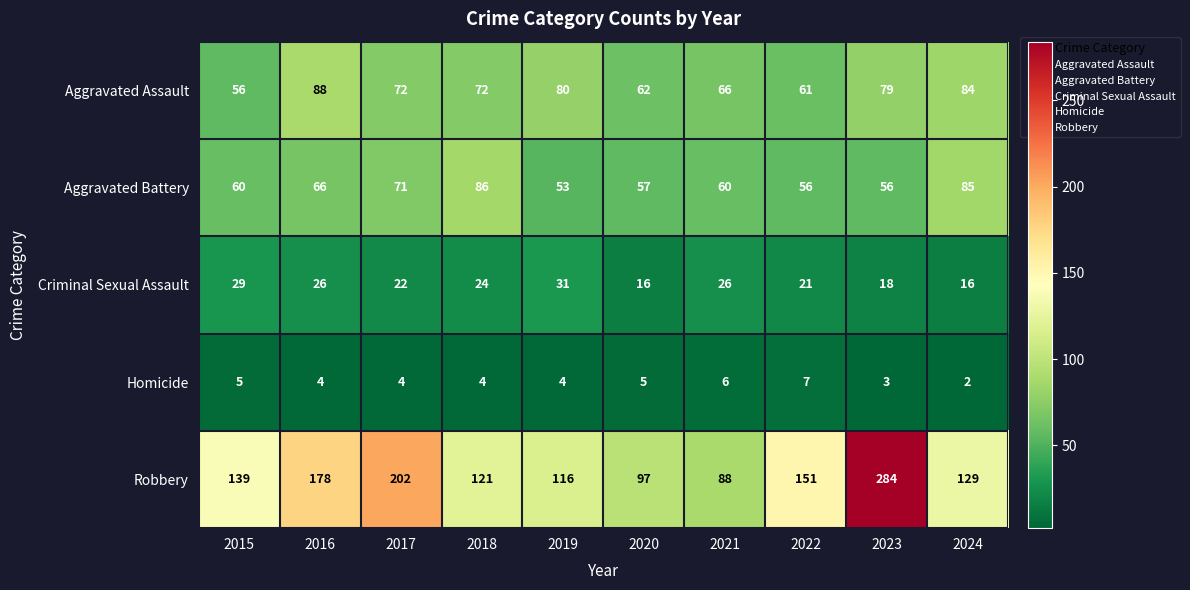

What is the total value across all series at 2022?

296